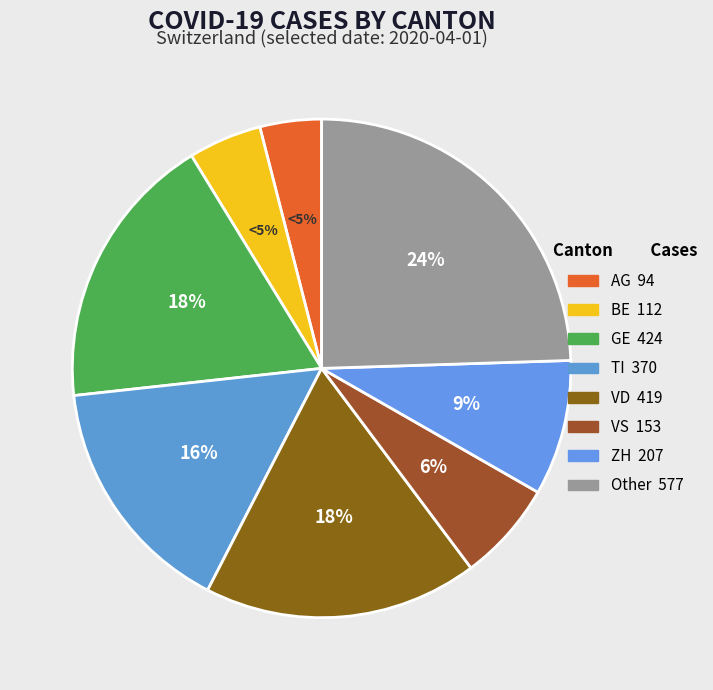

Which slice is the largest?

Other